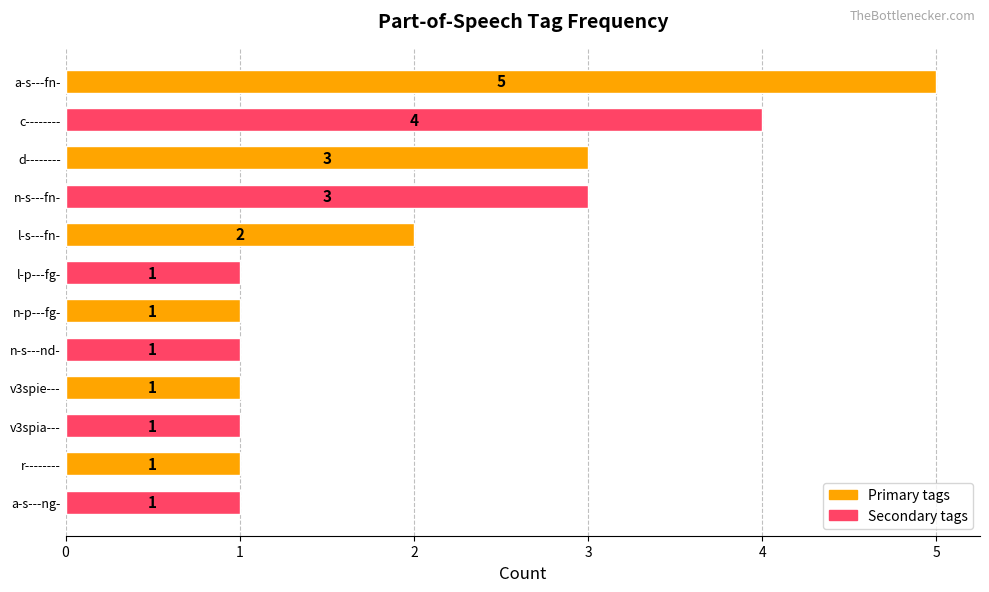

What is the maximum value shown in the chart?

5